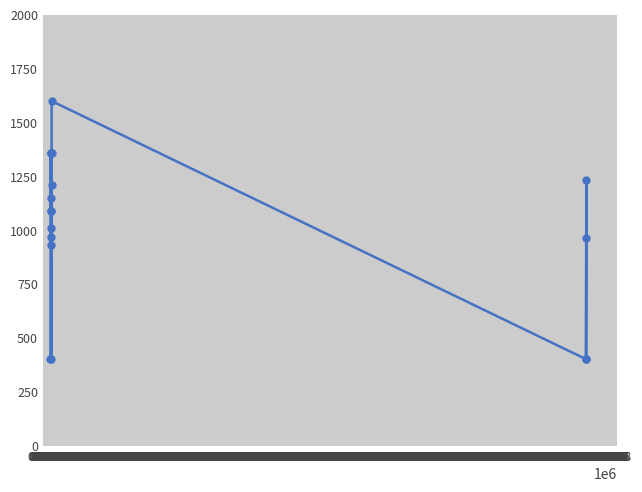

What is the average value?

1016